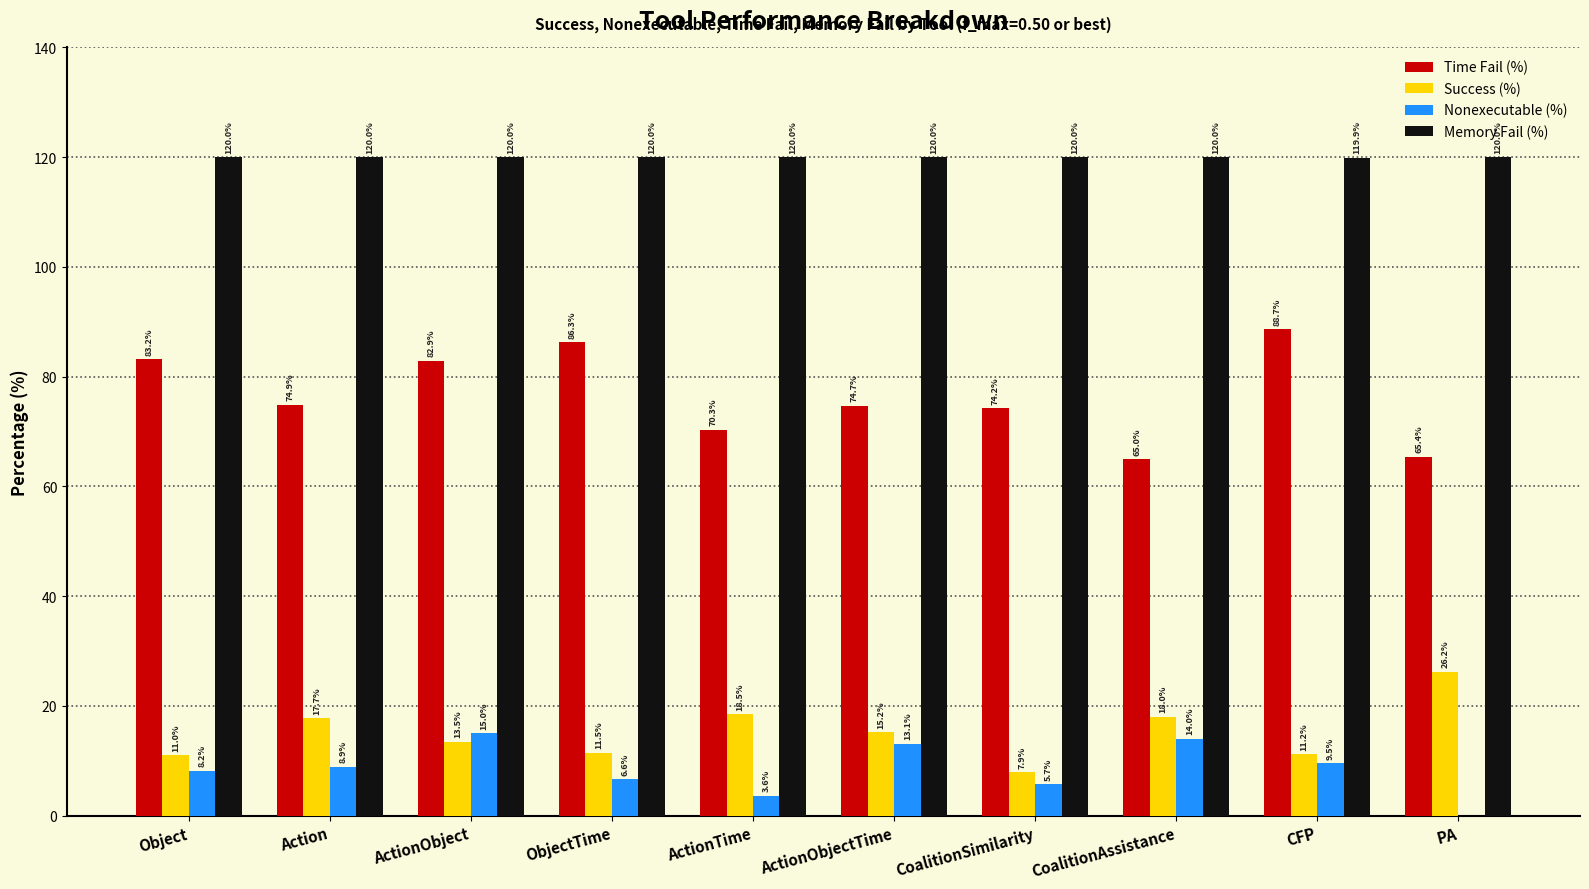

Does the chart contain stacked bars?

No